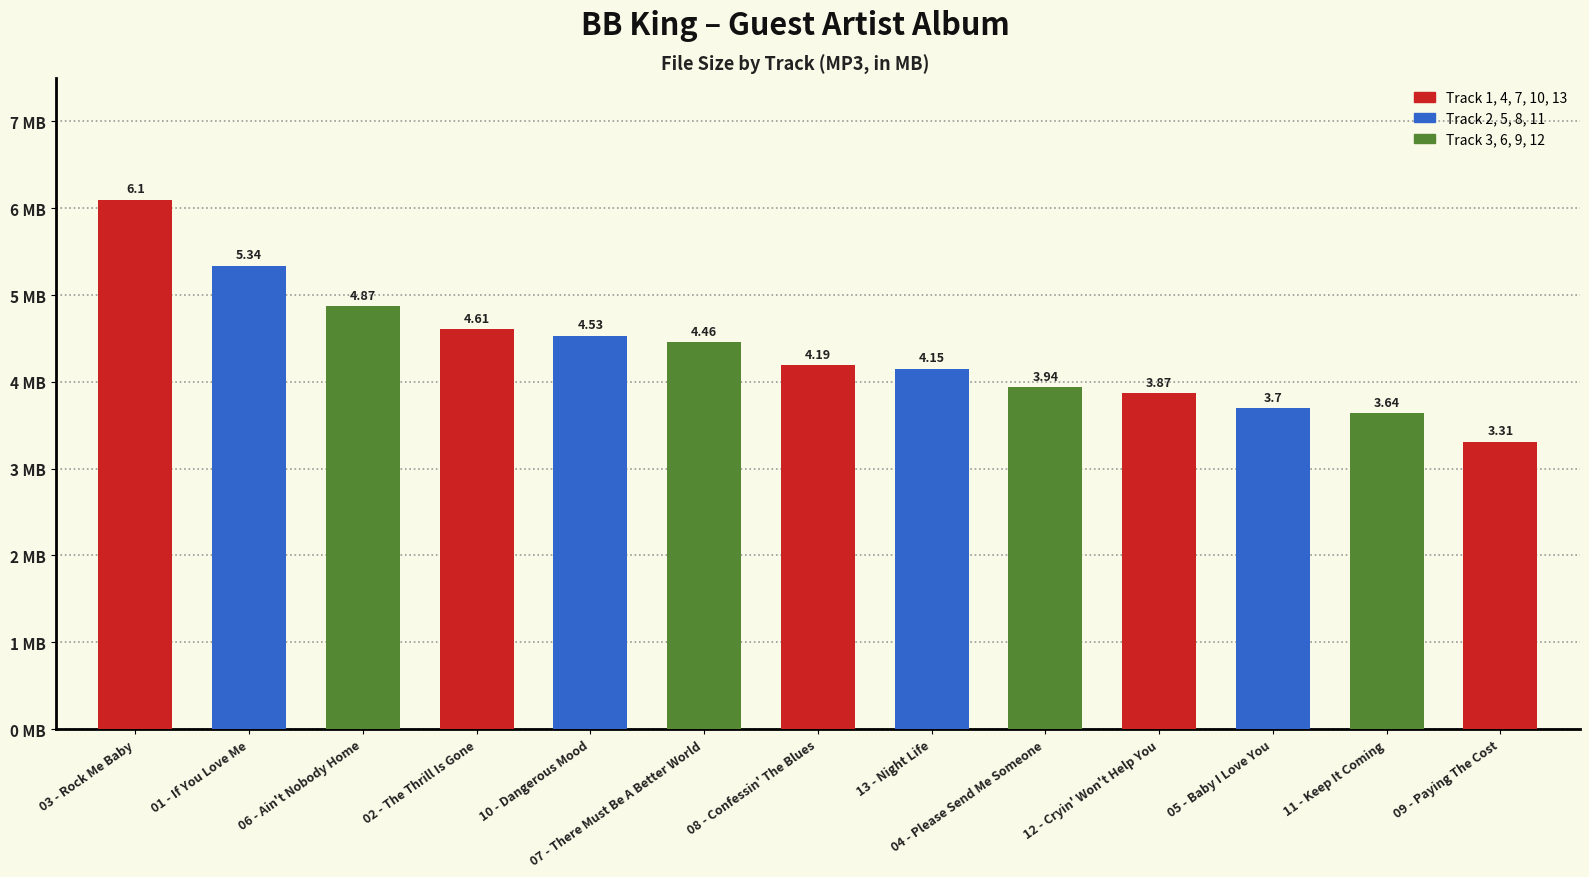

Which has a higher value, 09 - Paying The Cost or 12 - Cryin' Won't Help You?

12 - Cryin' Won't Help You